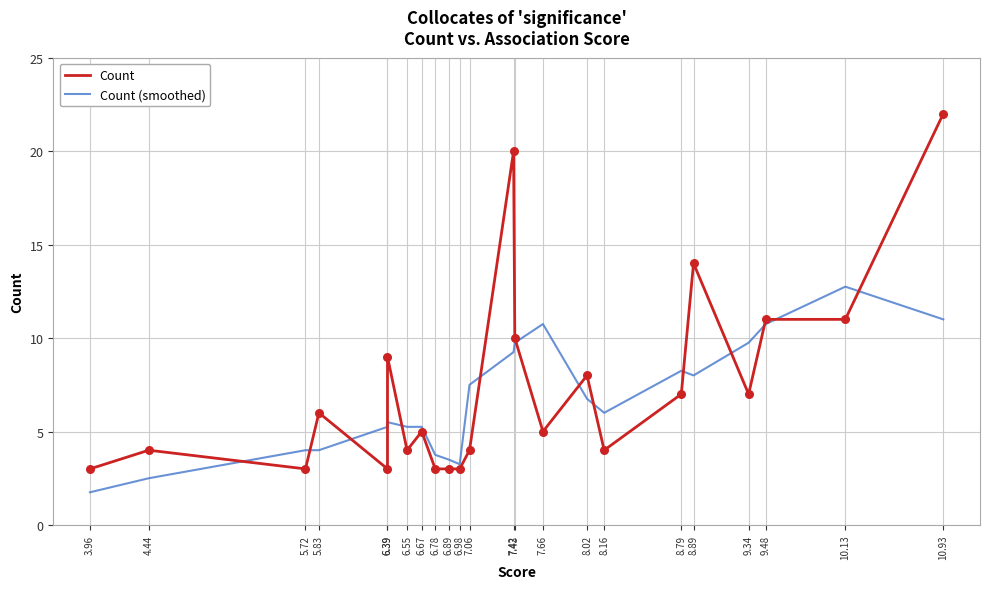

Which series contains the highest Y value?

Count